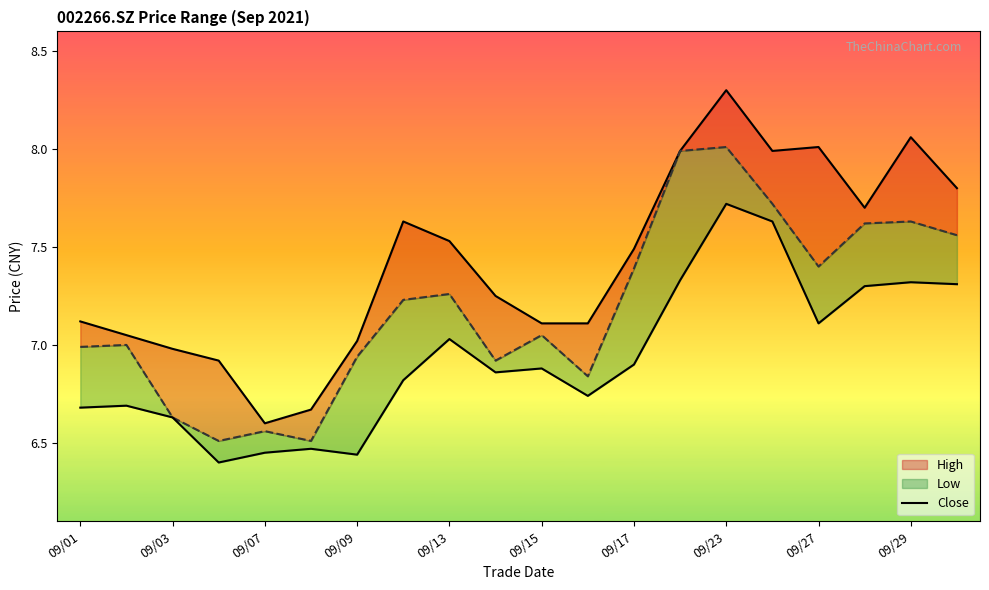

How many interior local peaks does the low_line series have?

6